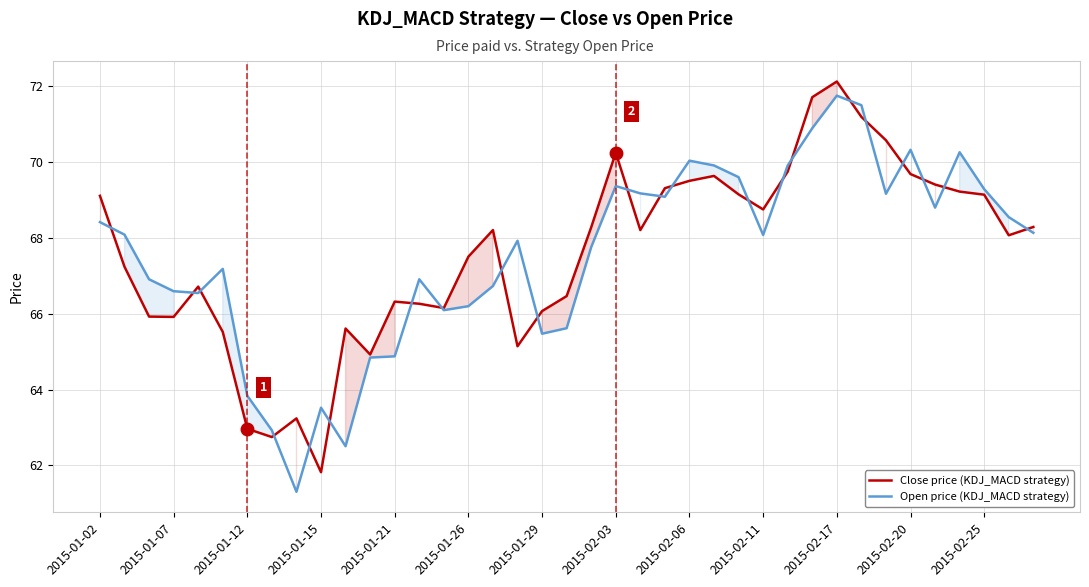

Where does the Close price (KDJ_MACD strategy) series first go above 68?

2015-01-02